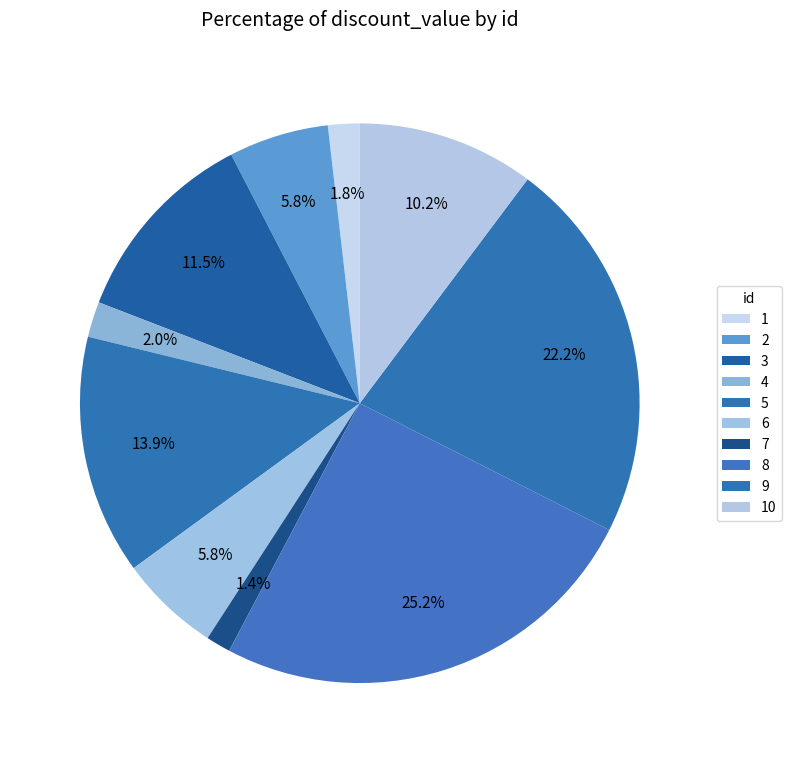

Is it true that 6 is 6% of the pie?

True